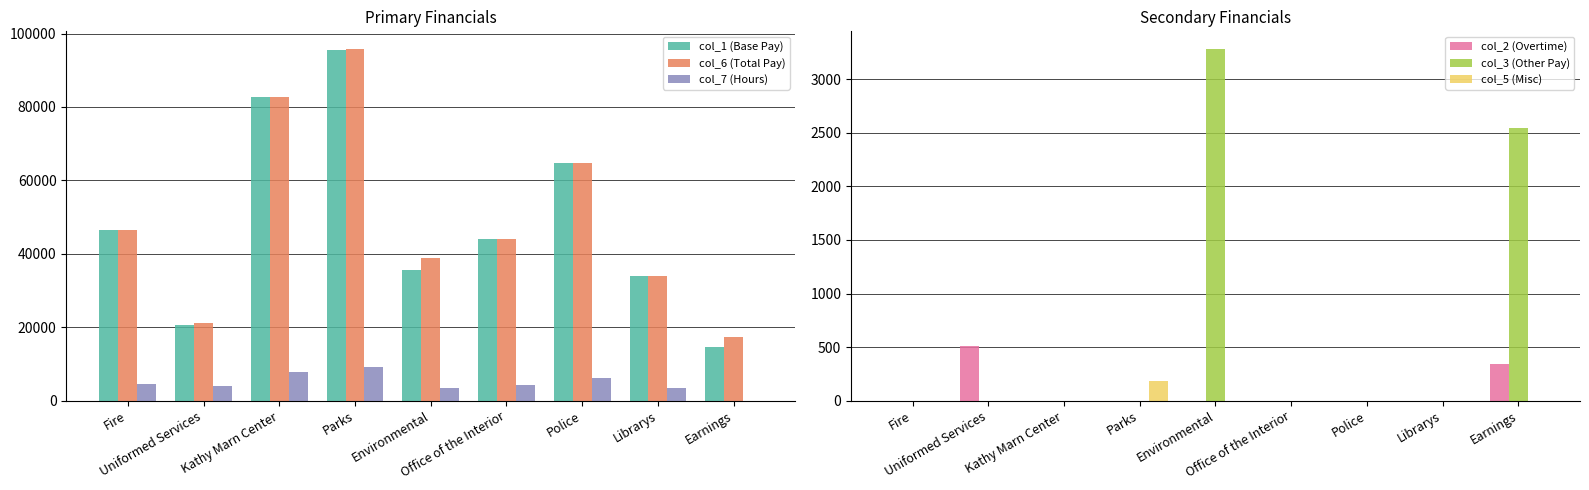

Between Environmental and Office of the Interior, which series saw the biggest shift?

col_1 (Base Pay)